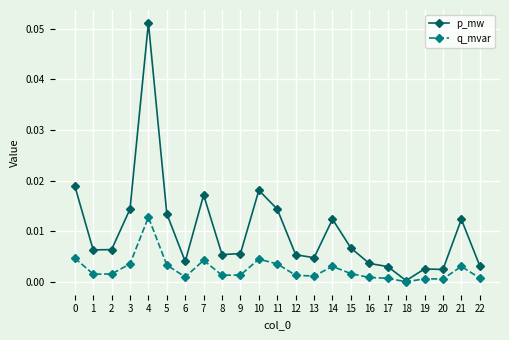

List the series in order of their overall mean, highest first.

p_mw, q_mvar